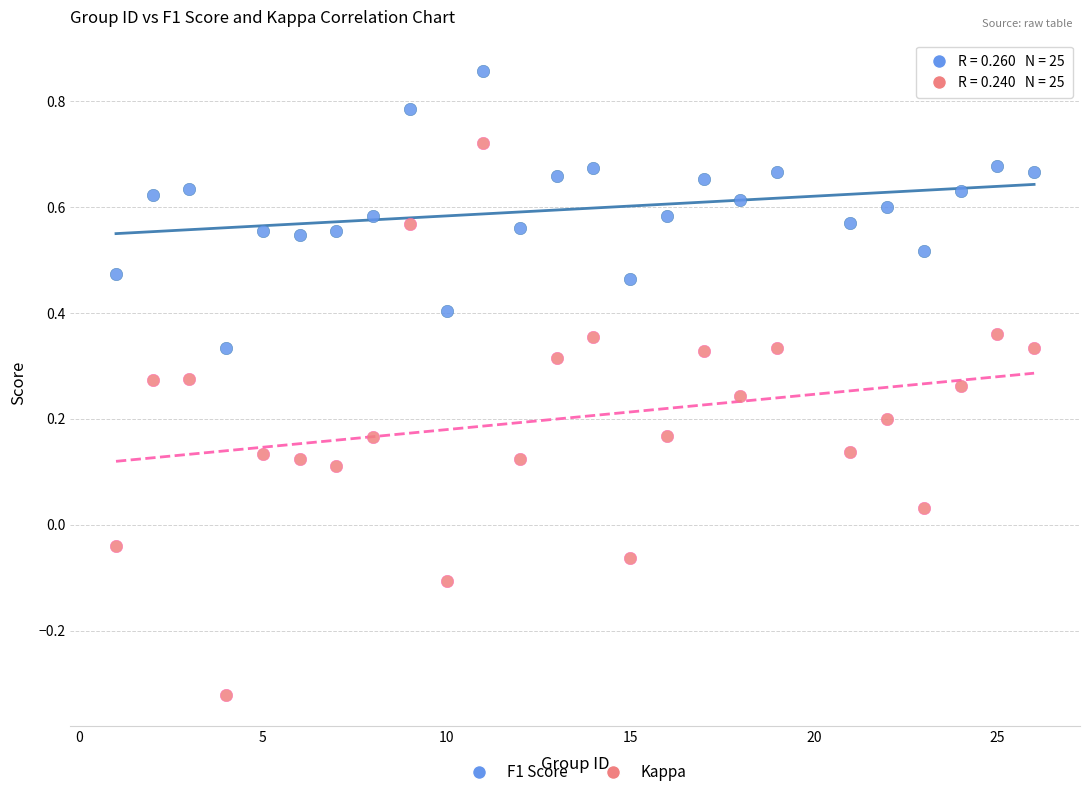

Which series reaches the minimum Y coordinate?

Kappa